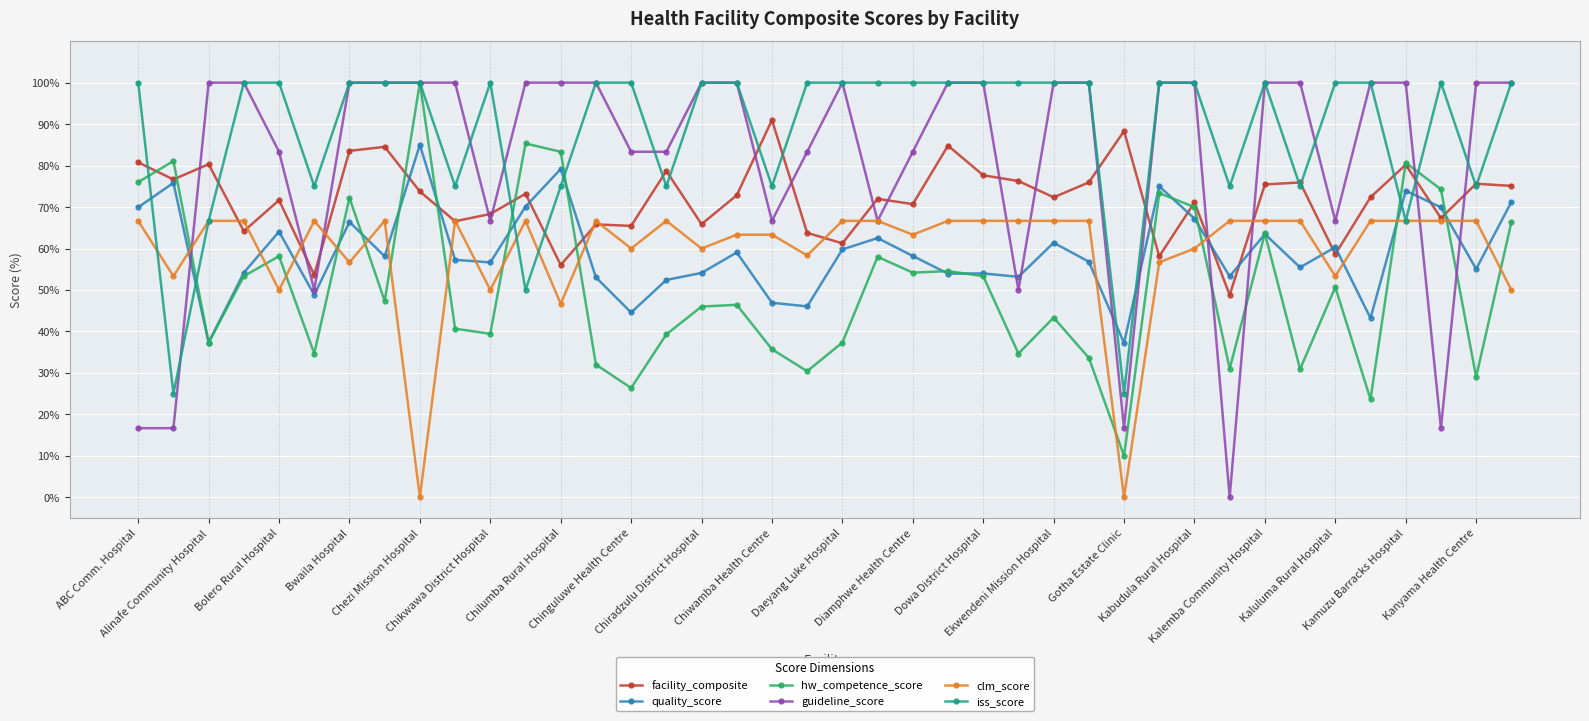

What is the value of the quality_score point at the 5th from the left?

64.1